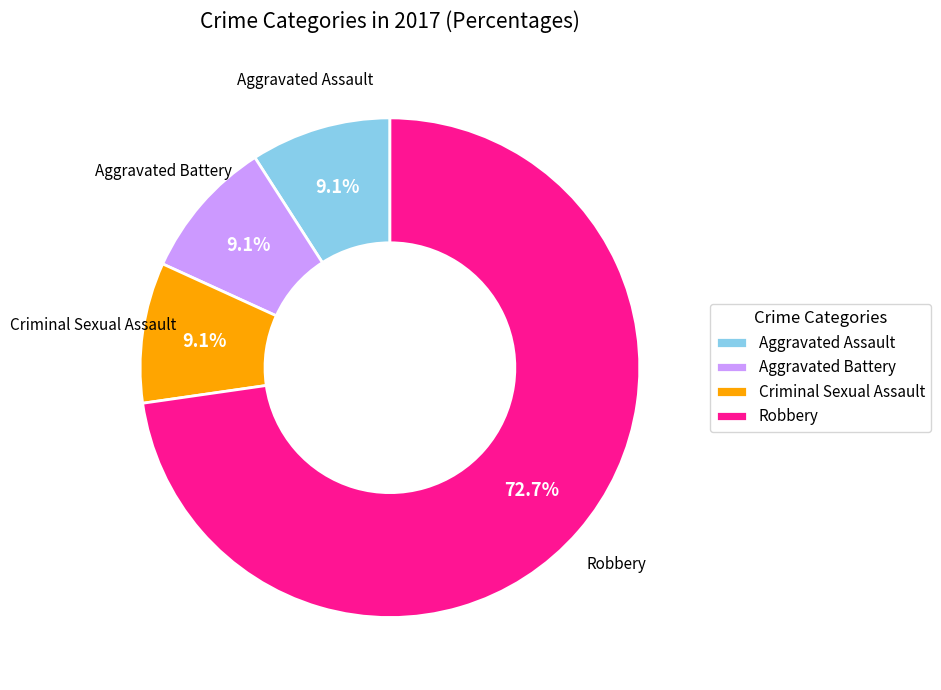

What is the majority slice?

Robbery